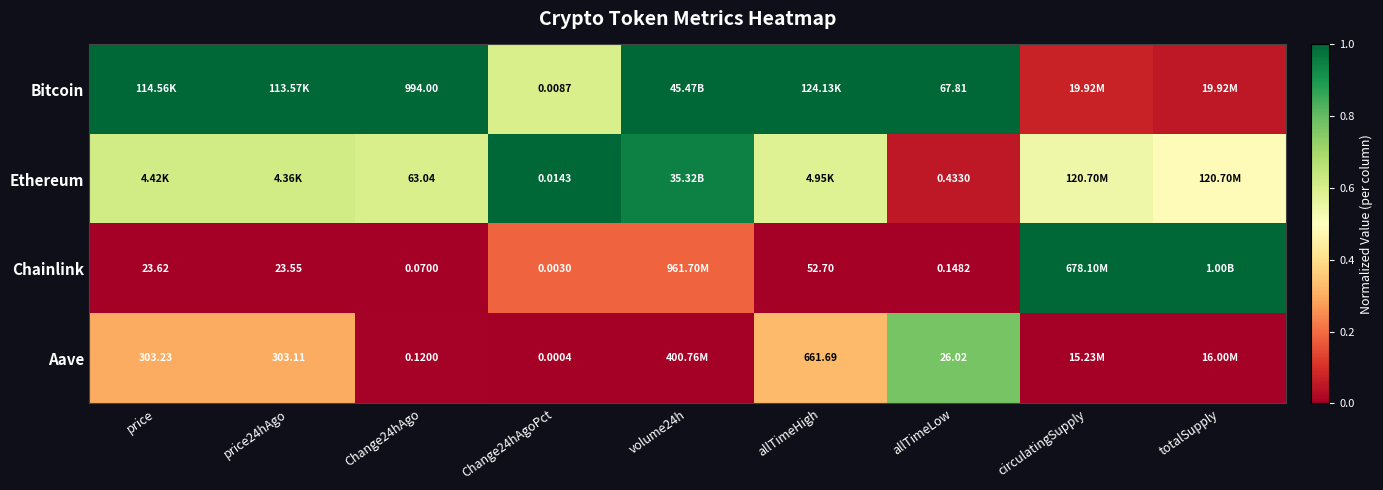

How many series are shown in this chart?

4